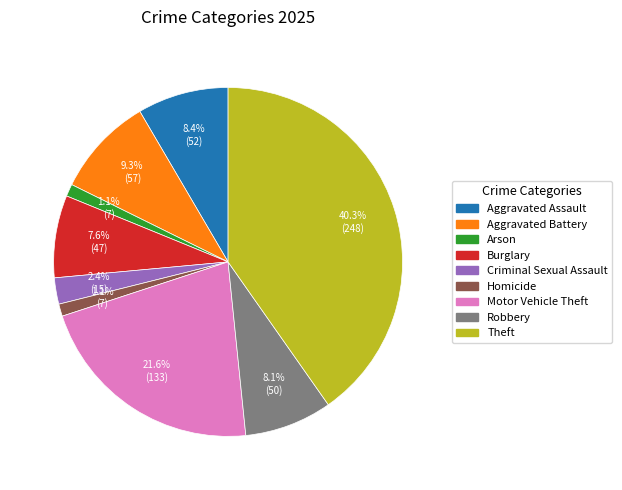

How many slices are in this pie chart?

9